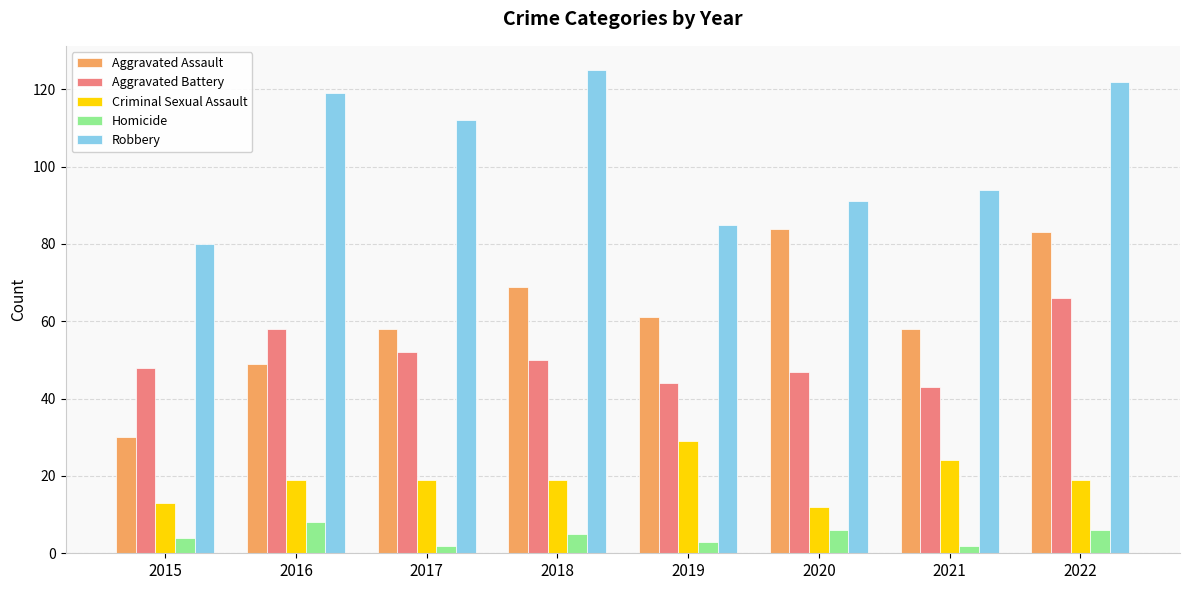

What is the sum of the Aggravated Assault values at 2020 and 2021?

142